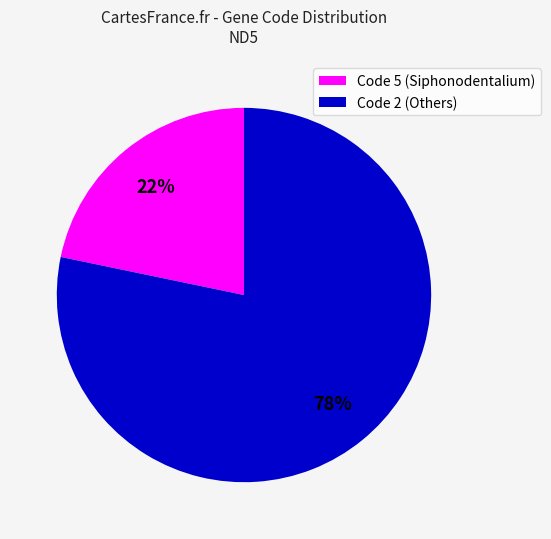

Do Code 2 (Others) and Code 5 (Siphonodentalium) together represent more than half of the pie?

Yes